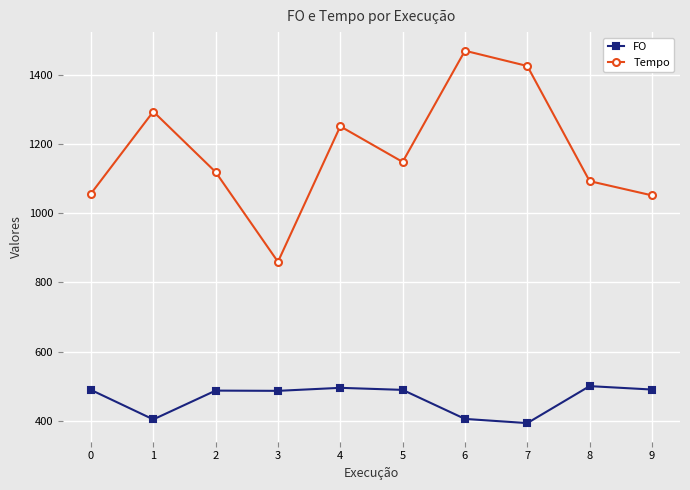

What is the maximum value shown in the chart?

1468.8